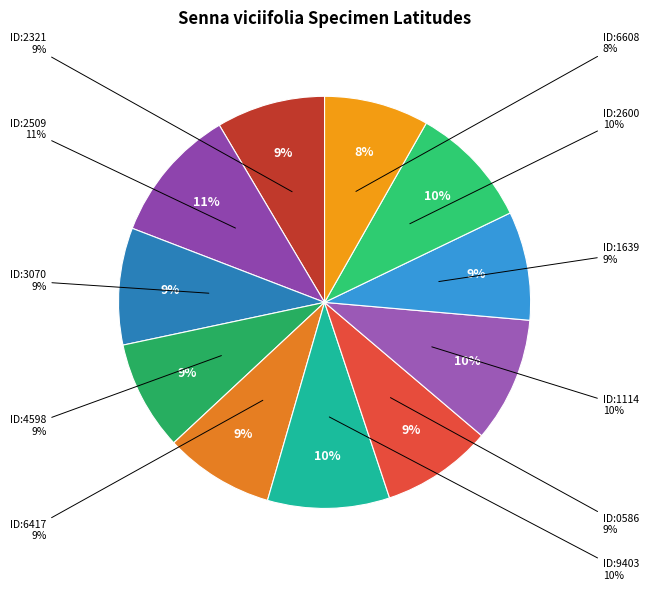

Does 1931276417 account for over 50% of the chart?

No